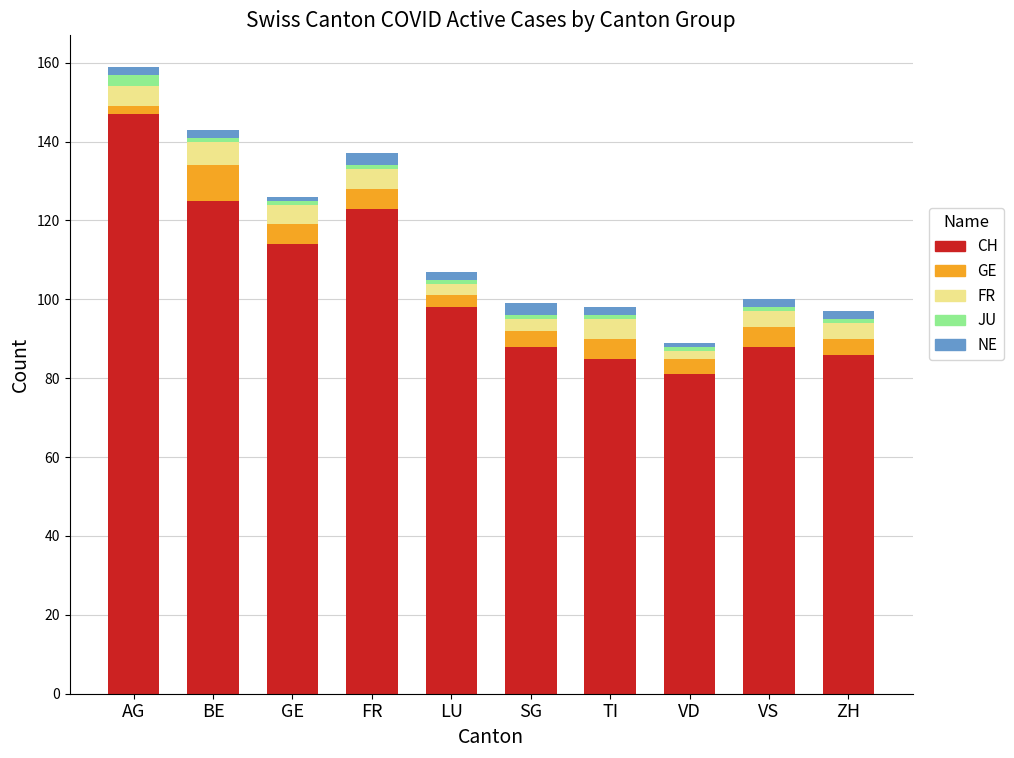

The CH series shows 21 at ZH. True or false?

False